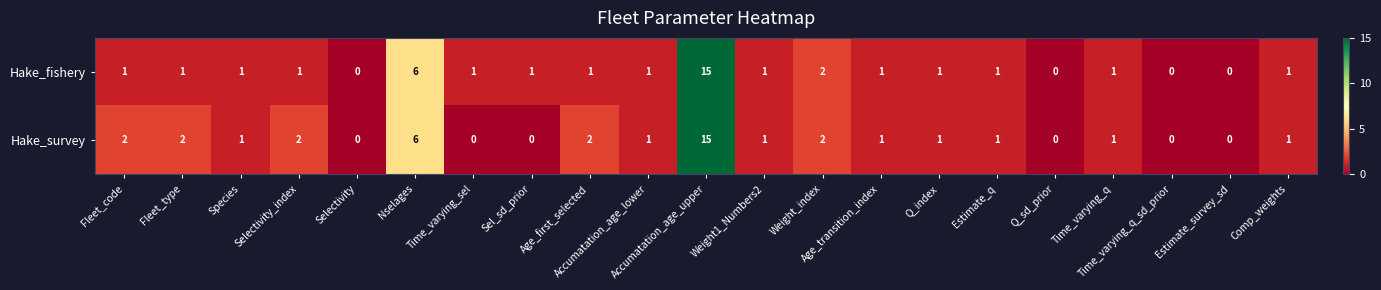

What is the difference between the second highest and second lowest values in the Hake_survey series?

6